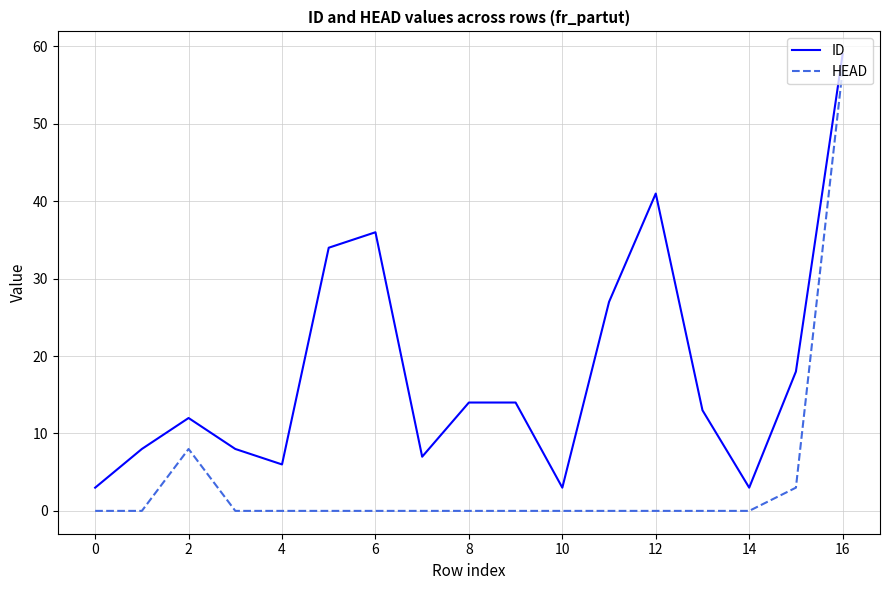

Which series has the largest range (max minus min)?

HEAD